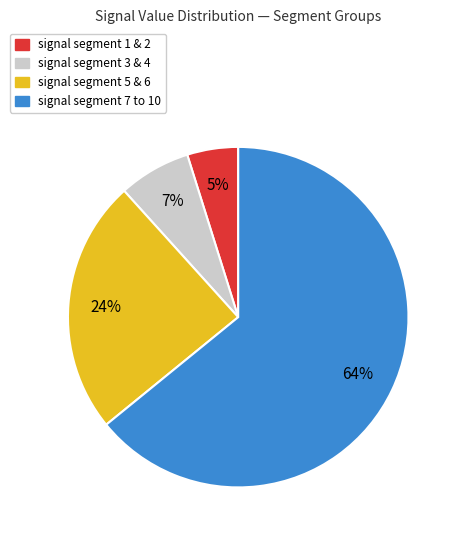

Is there a majority slice in this chart?

Yes